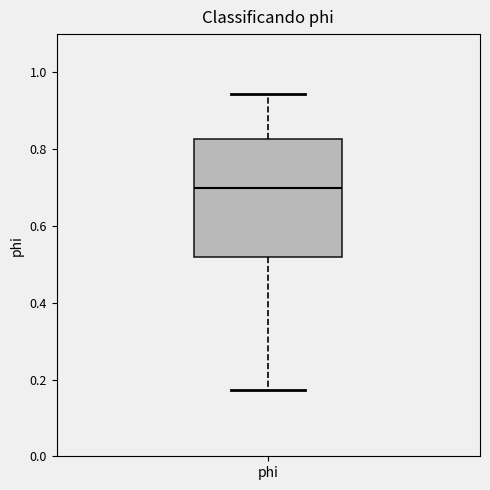

Read this box plot against the y-axis: the position of the median line, the range covered by the box, and the ends of both whiskers. The values are not printed on the chart, so give them approximately, as read against the axis.

median 0.70, box 0.52 to 0.82, whiskers 0.18 to 0.94